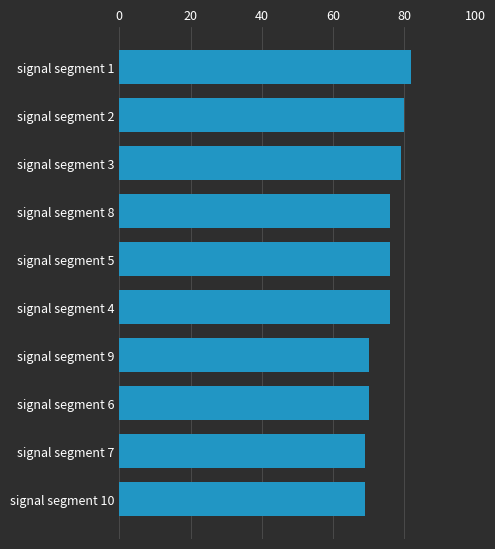

Which has a higher value, signal segment 6 or signal segment 3?

signal segment 3